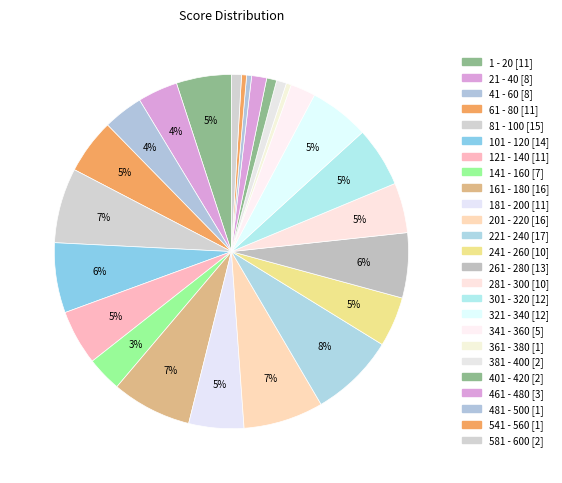

What is the largest slice in the pie chart?

221 - 240